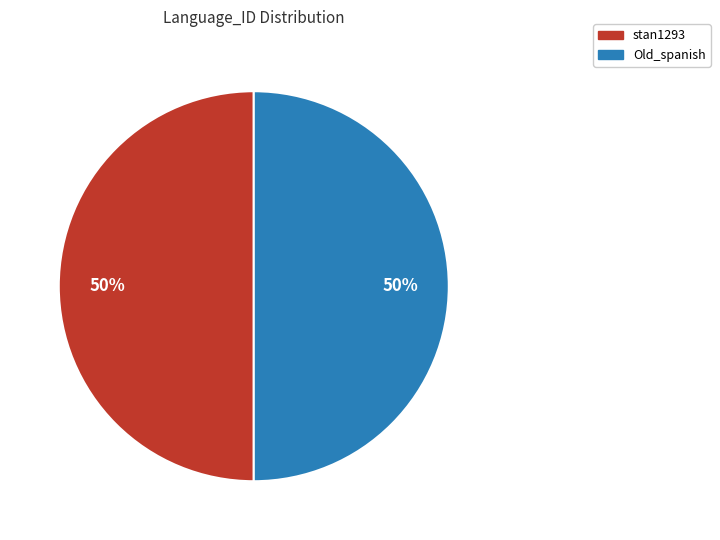

The stan1293 slice represents 56% of the pie. True or false?

False